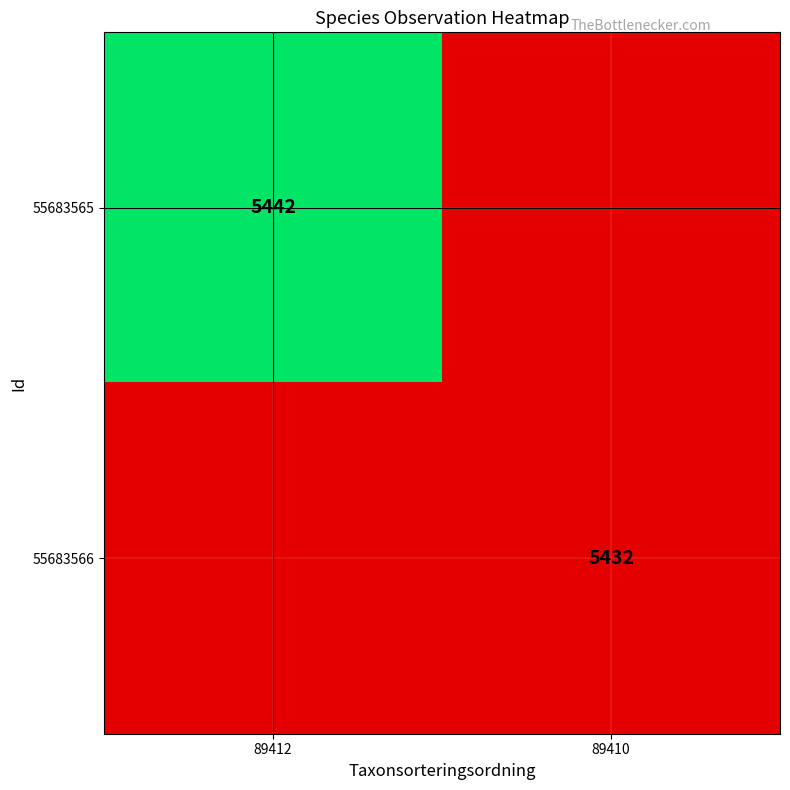

Rank the series at 89412 from highest to lowest value.

55683565, 55683566